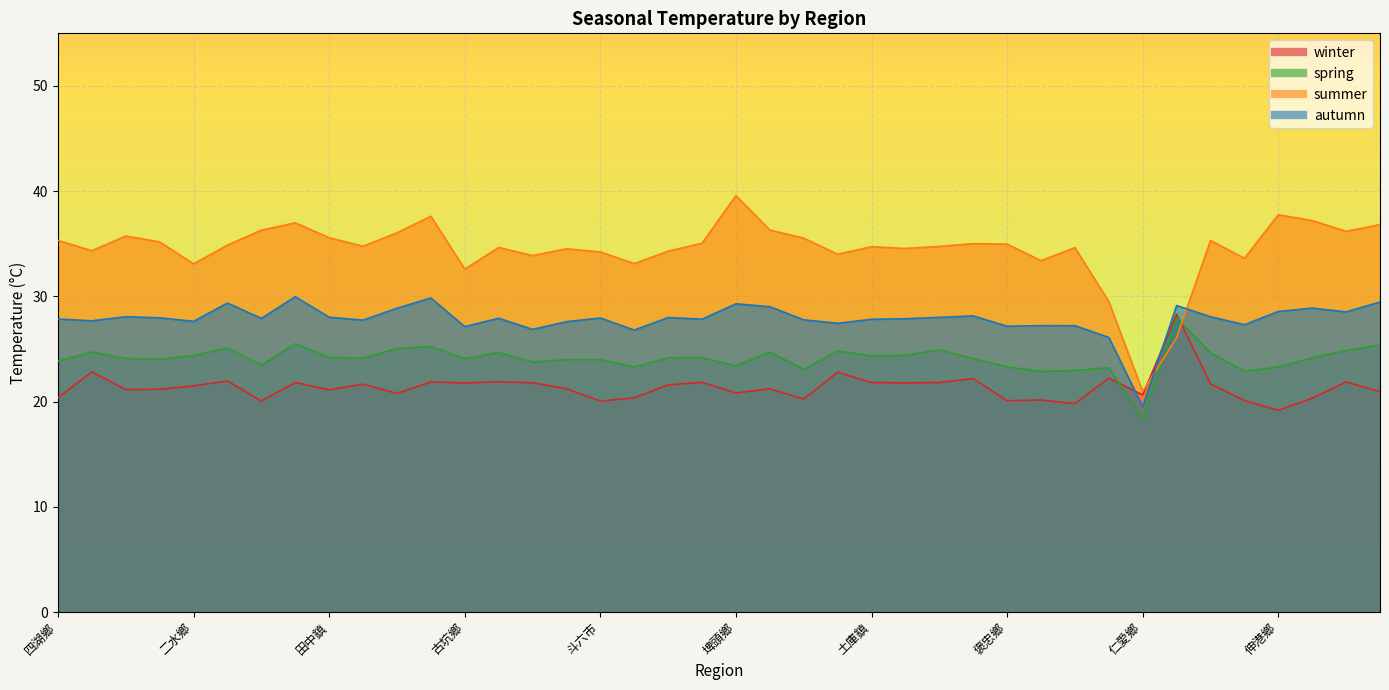

The autumn series shows 27.6 at 二水鄉. True or false?

True